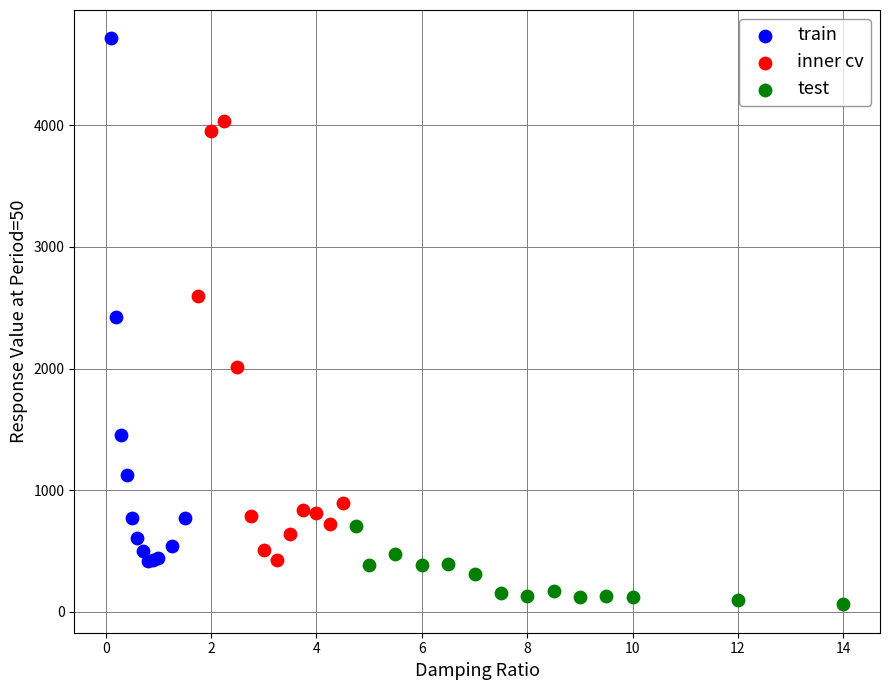

What are all the series names shown in the legend?

train, inner cv, test